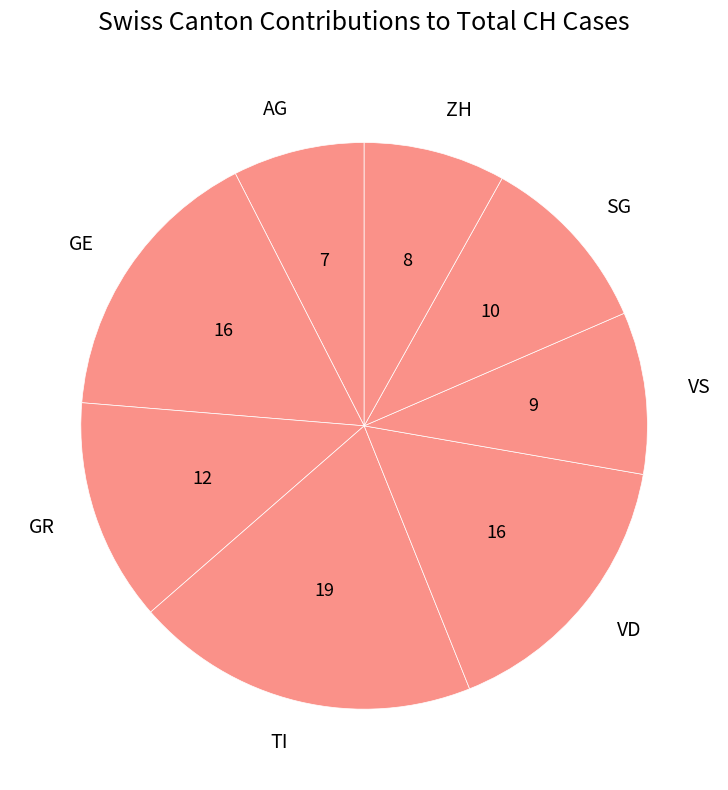

Does VS account for over 50% of the chart?

No